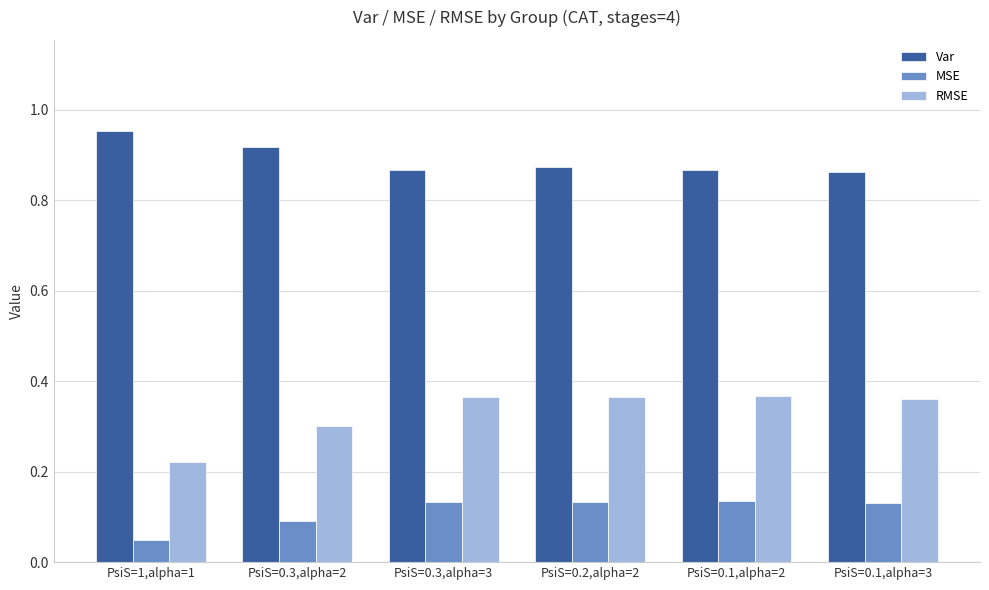

What is the average value of the RMSE series?

0.3